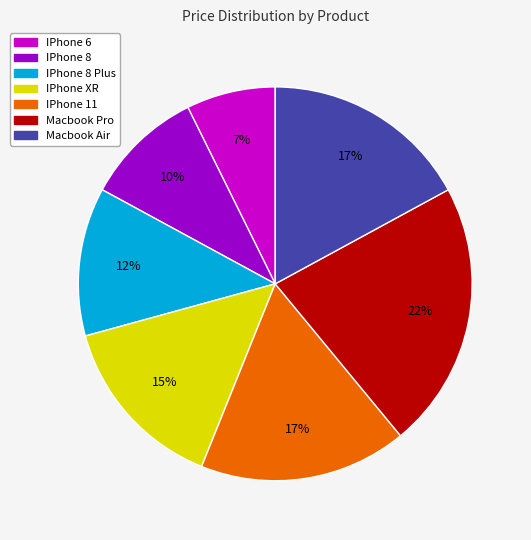

To the nearest percent, what percentage of the pie is Macbook Pro?

22%